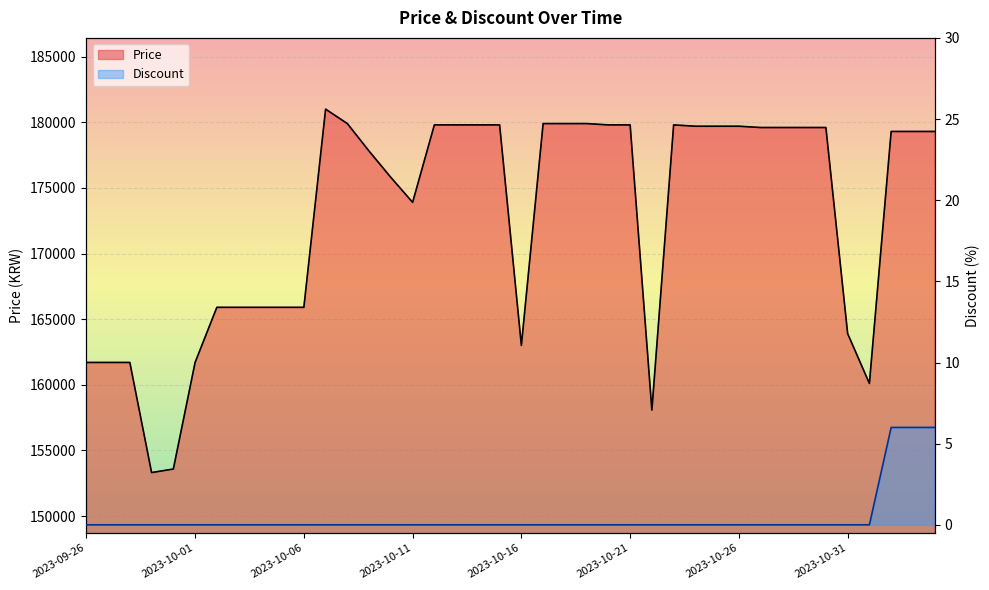

What are all the series names shown in the legend?

Price, Discount